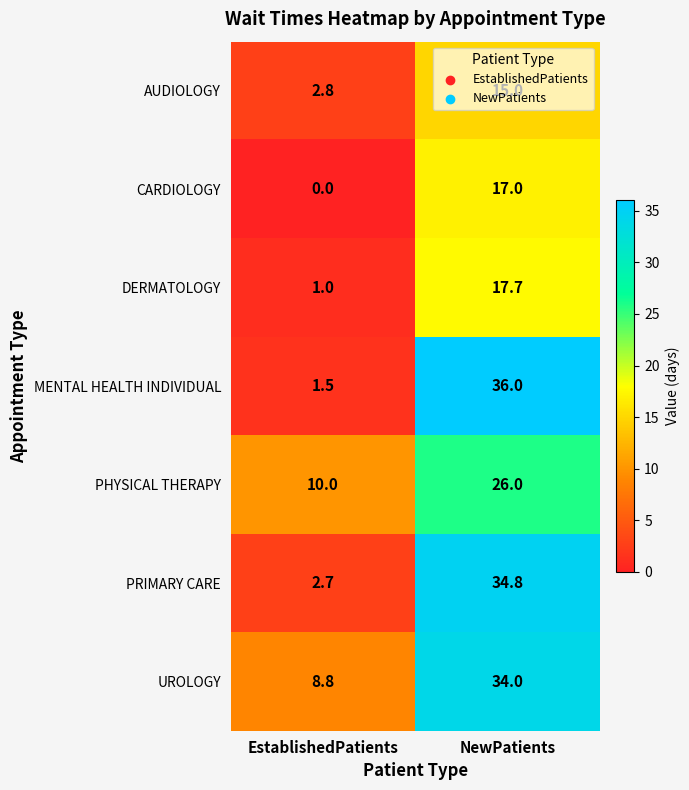

Which series changed the most between EstablishedPatients and NewPatients?

MENTAL HEALTH INDIVIDUAL